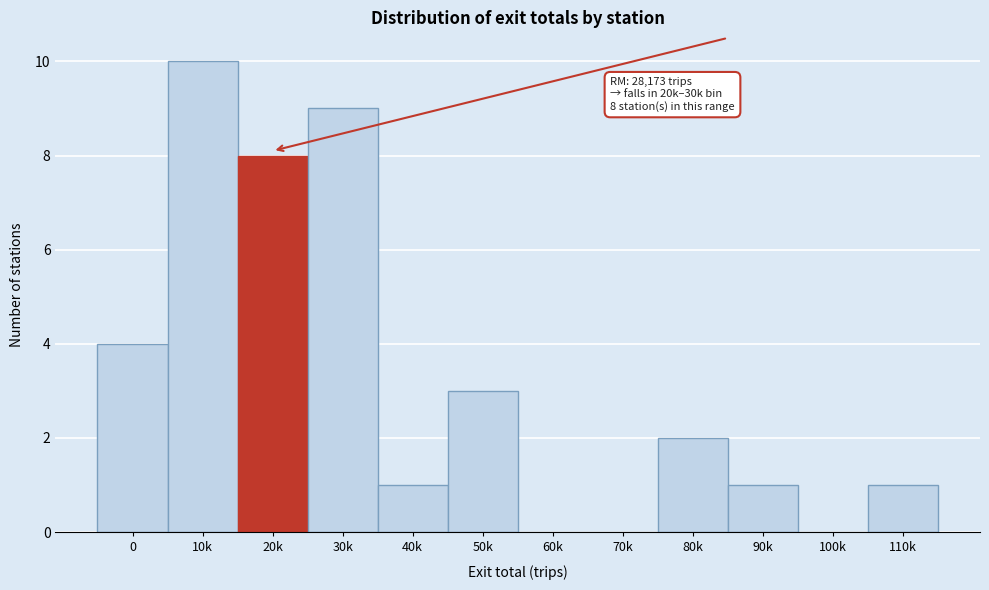

Reading left to right, transcribe all the data shown in this chart.

0=4	10k=10	20k=8	30k=9	40k=1	50k=3	60k=0	70k=0	80k=2	90k=1	100k=0	110k=1